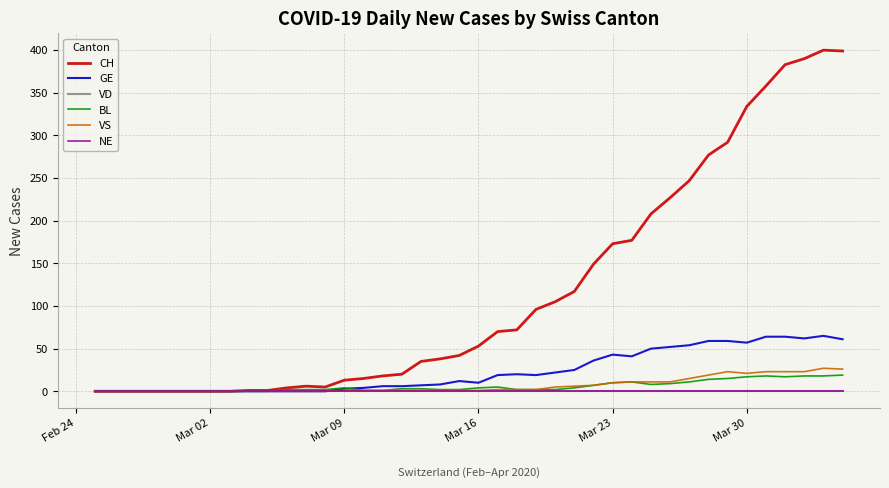

Is this an area chart (filled region under the line)?

No